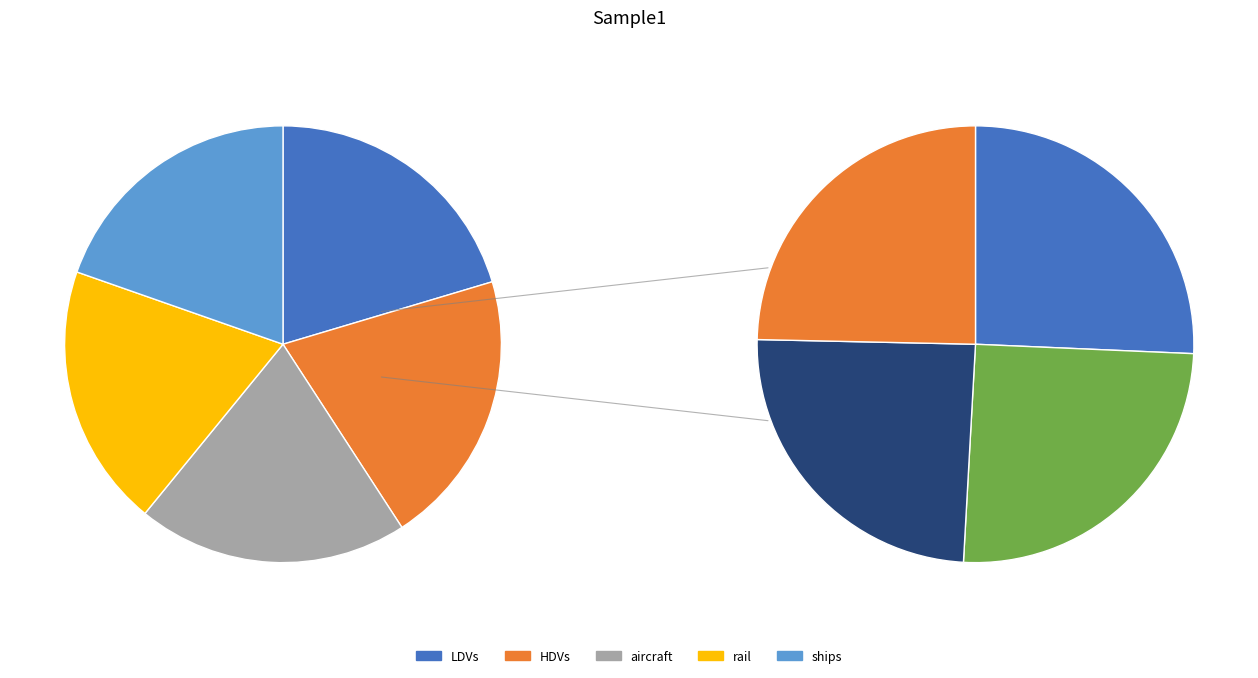

To the nearest percent, what portion does ships represent?

20%